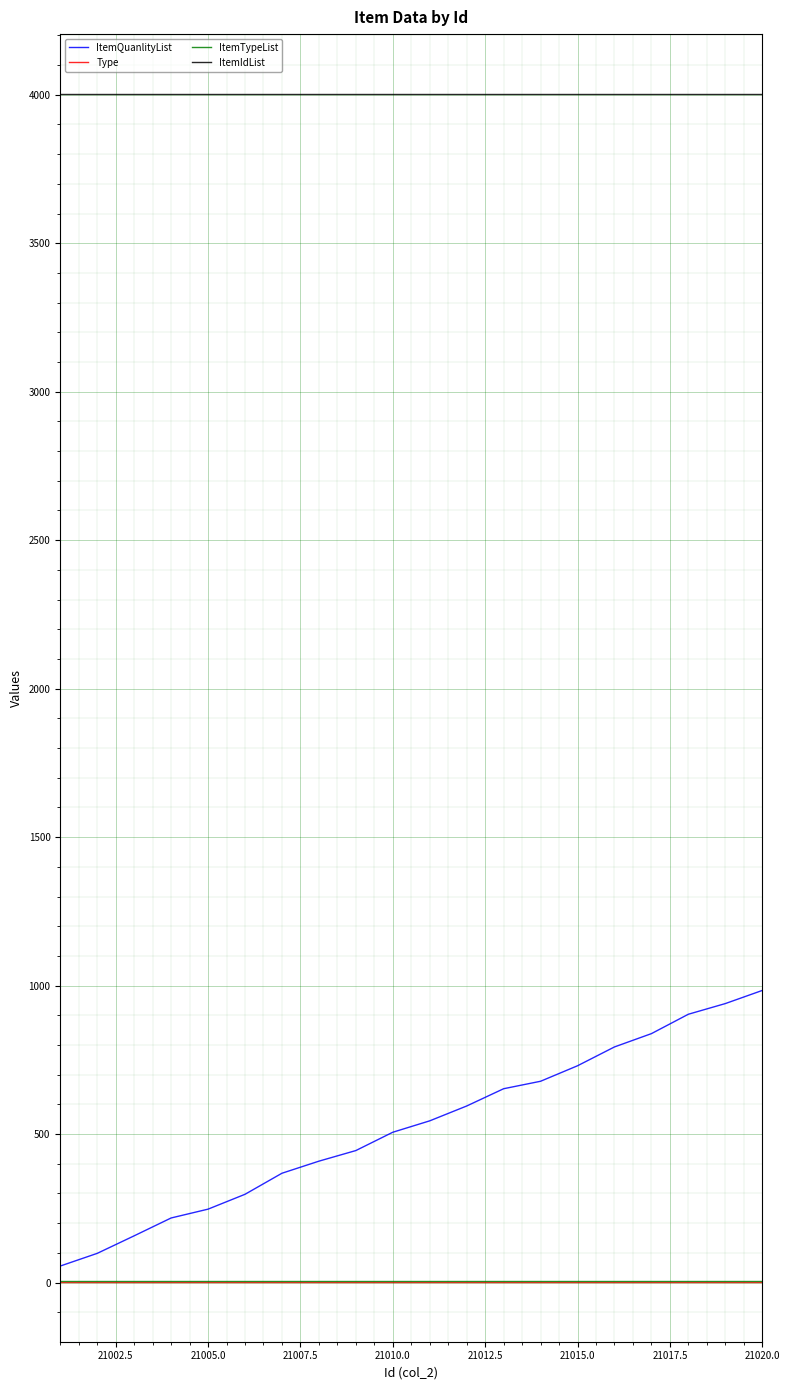

Which series has the largest total across all categories?

ItemIdList